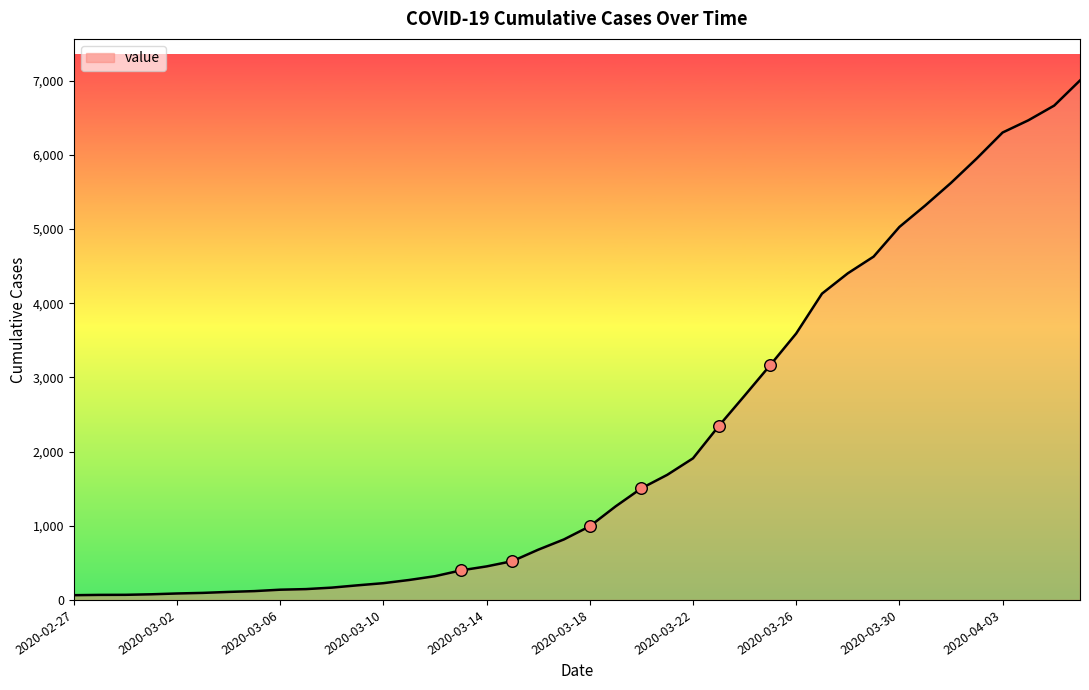

How many lines are shown in the chart?

1